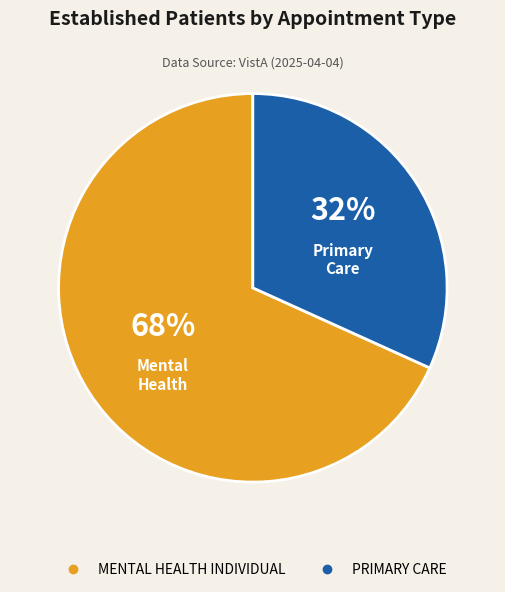

Combined, do PRIMARY CARE and MENTAL HEALTH INDIVIDUAL account for over 50%?

Yes